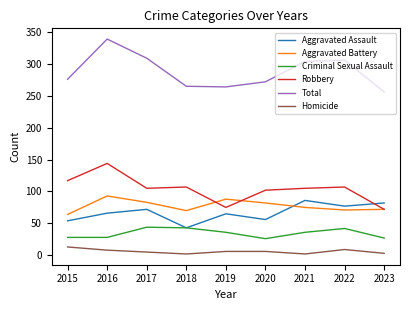

True or false: Homicide has a value of 5 at 2017.

True